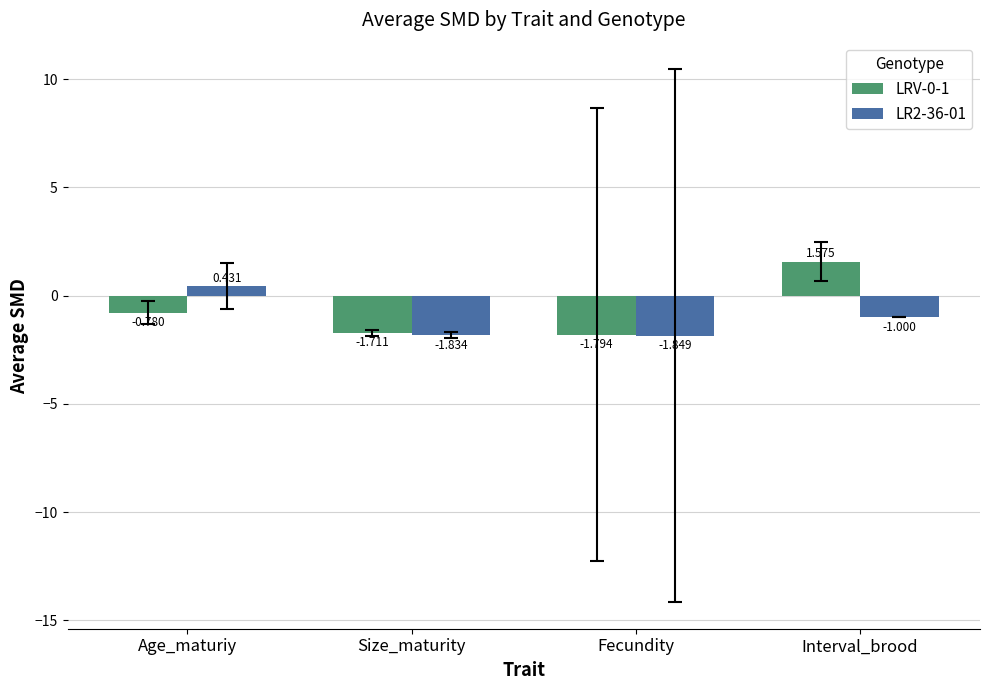

At which category does the chart reach its peak across all series?

Interval_brood